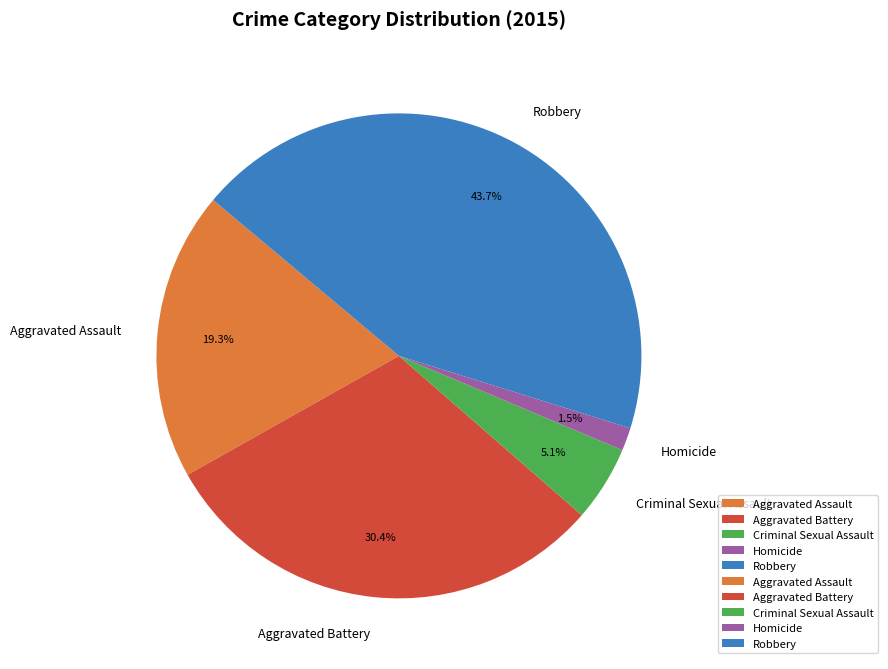

What percentage is the Aggravated Battery slice, to the nearest percent?

30%